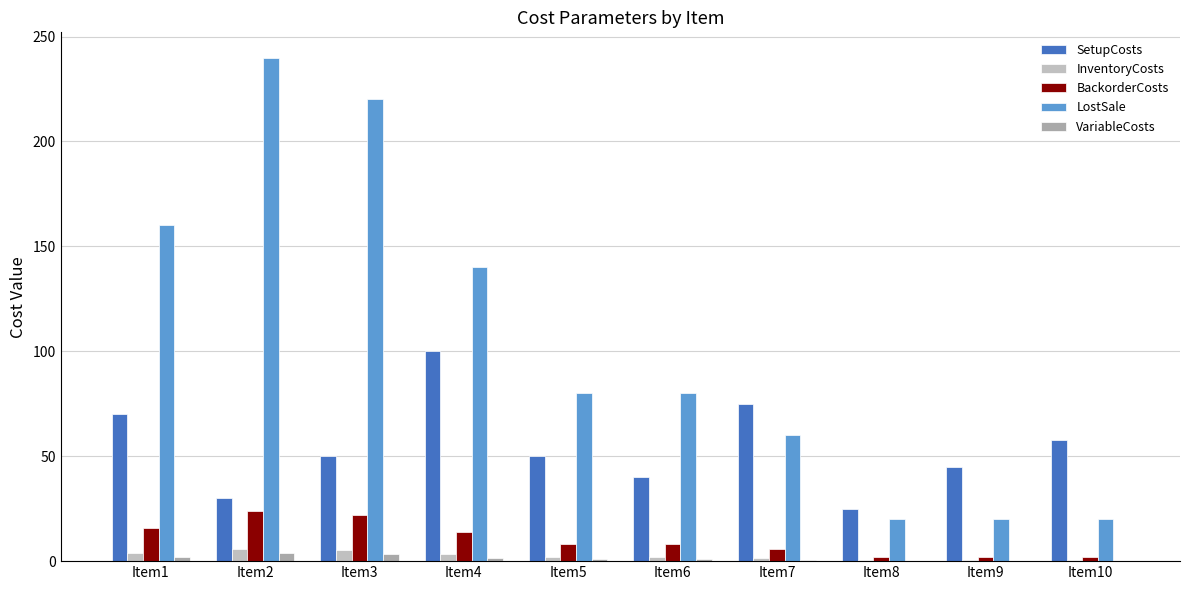

Between Item4 and Item5, which is larger?

Item4